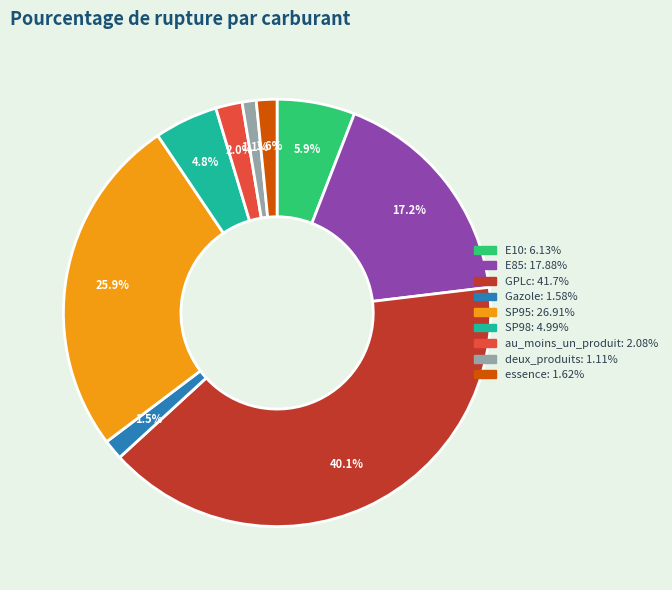

How many segments does this pie chart have?

9